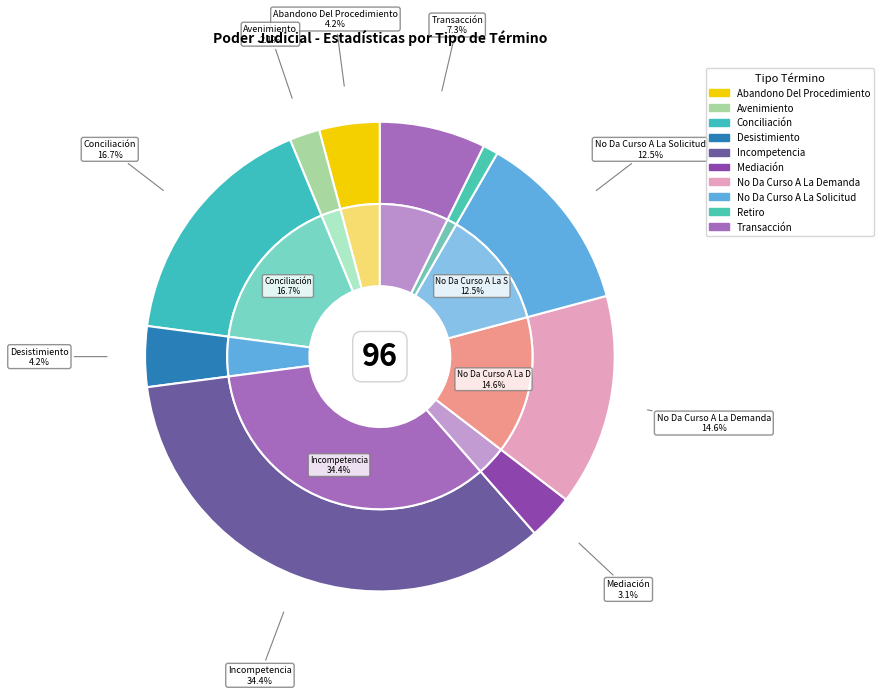

Rank the categories by value from highest to lowest.

Incompetencia, Conciliación, No Da Curso A La Demanda, No Da Curso A La Solicitud, Transacción, Abandono Del Procedimiento, Desistimiento, Mediación, Avenimiento, Retiro